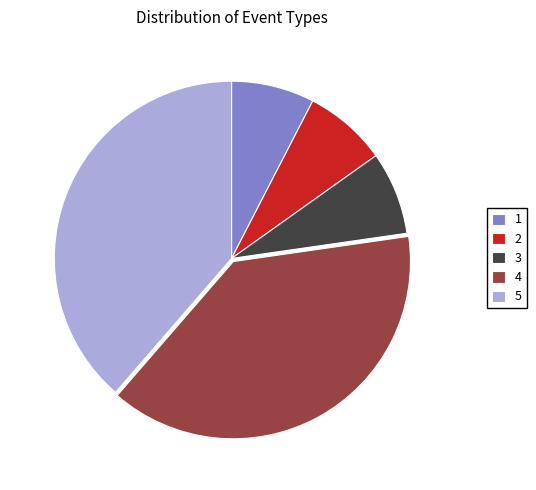

Is 4 the majority of the pie?

No